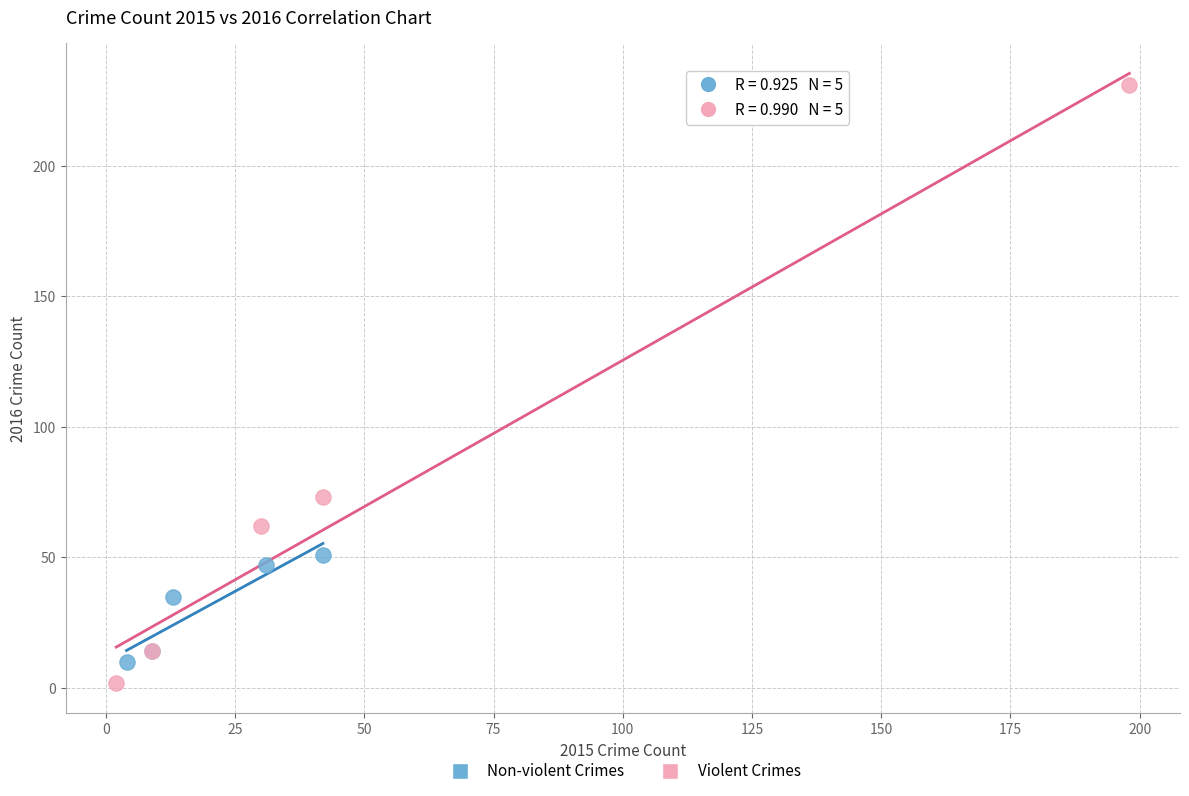

Which series has the largest Y range (max minus min)?

Violent Crimes